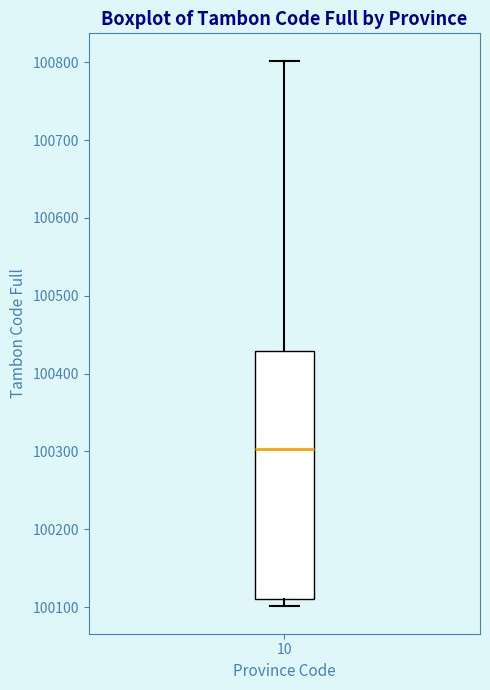

Where is the lower edge of the box at x = 10 on the y-axis? The values are not printed on the chart, so give them approximately, as read against the axis.

100110